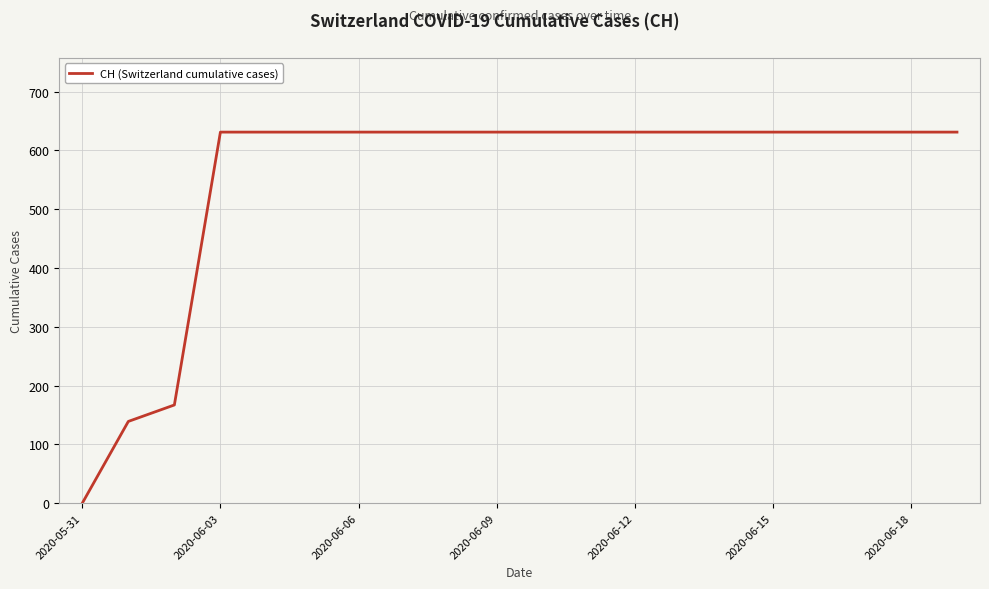

What is the maximum value shown in the chart?

631